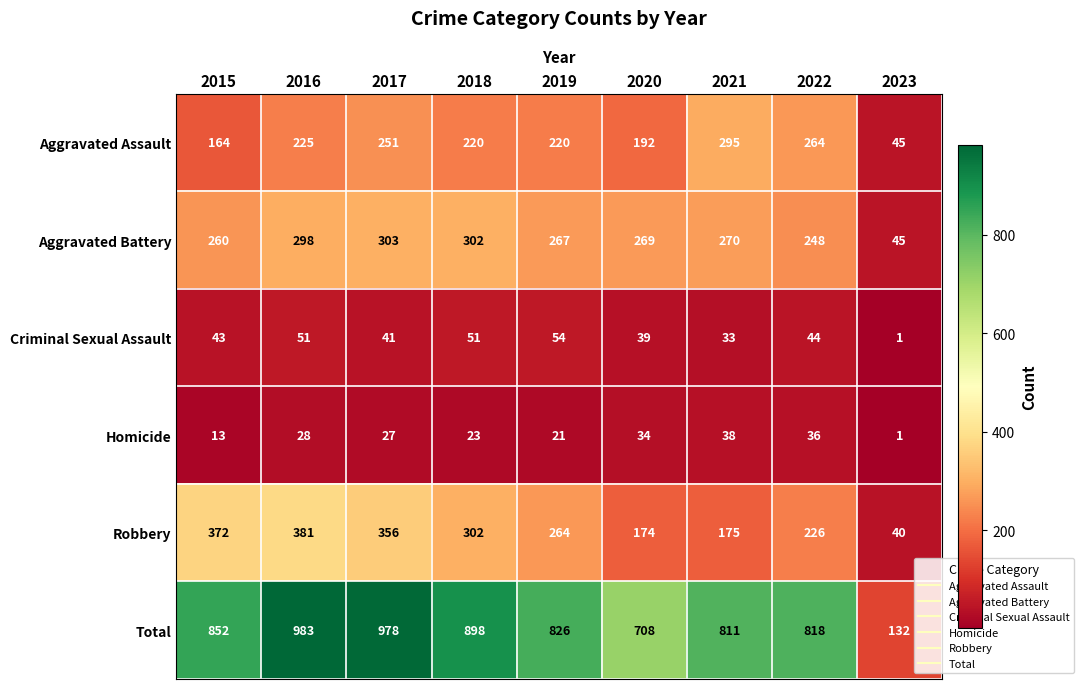

What value does the Total series have at 2020, to the nearest 100?

700